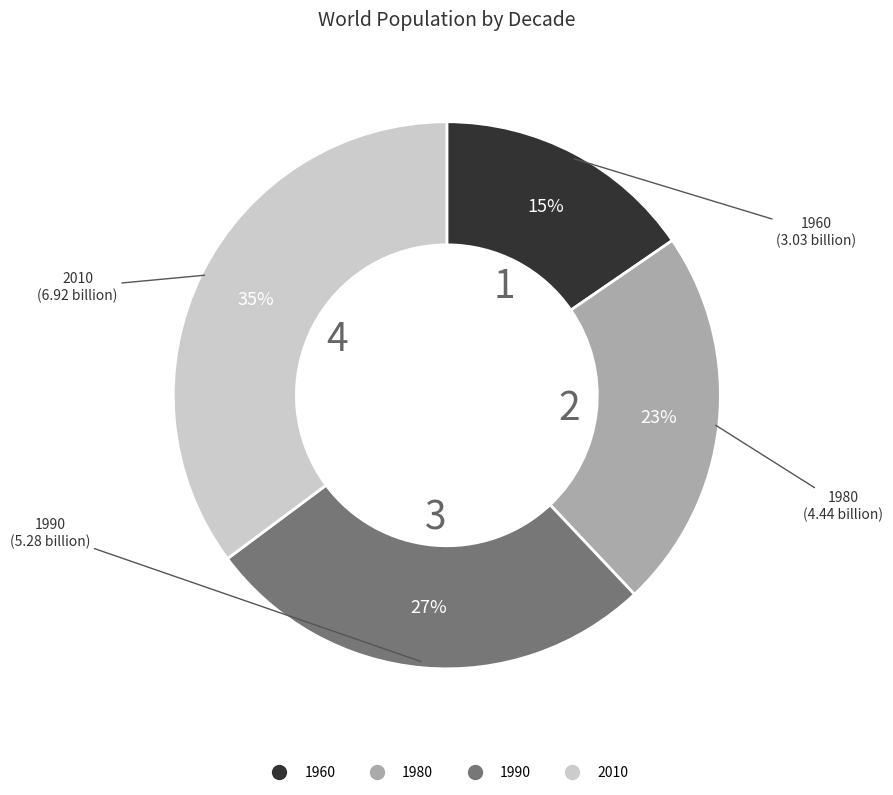

To the nearest percent, what is the difference between the 1980 and 1990 slice percentages?

4%